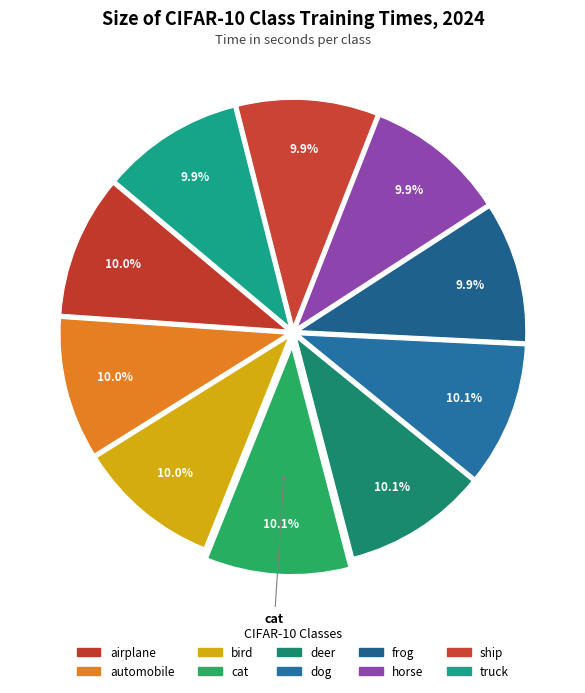

How many segments does this pie chart have?

10